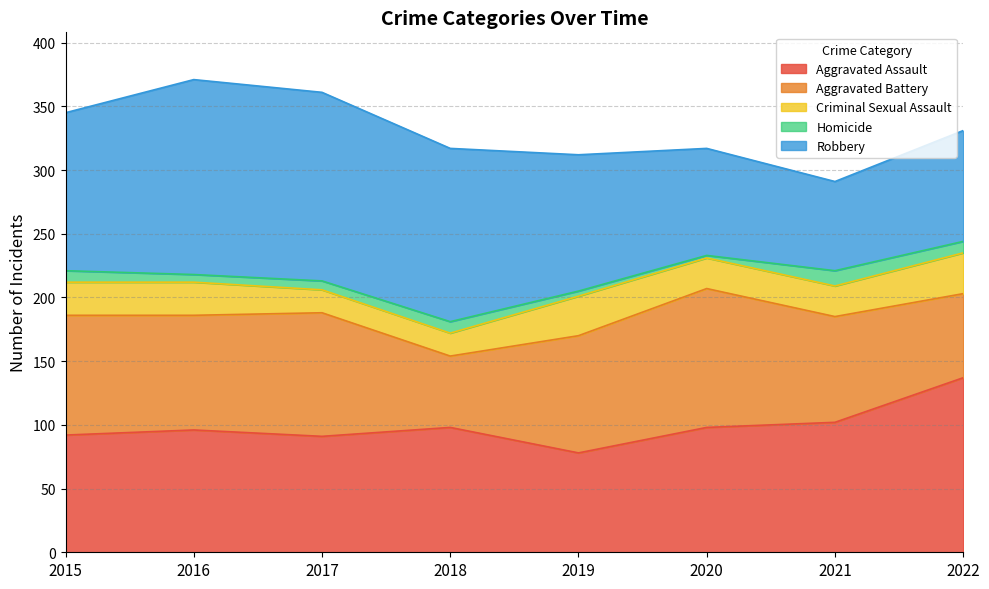

Reading left to right, extract all data points from this chart.

Aggravated Assault: 92	96	91	98	78	98	102	137
Aggravated Battery: 94	90	97	56	92	109	83	66
Criminal Sexual Assault: 26	26	18	18	31	24	24	32
Homicide: 9	6	7	9	4	2	12	9
Robbery: 124	153	148	136	107	84	70	87